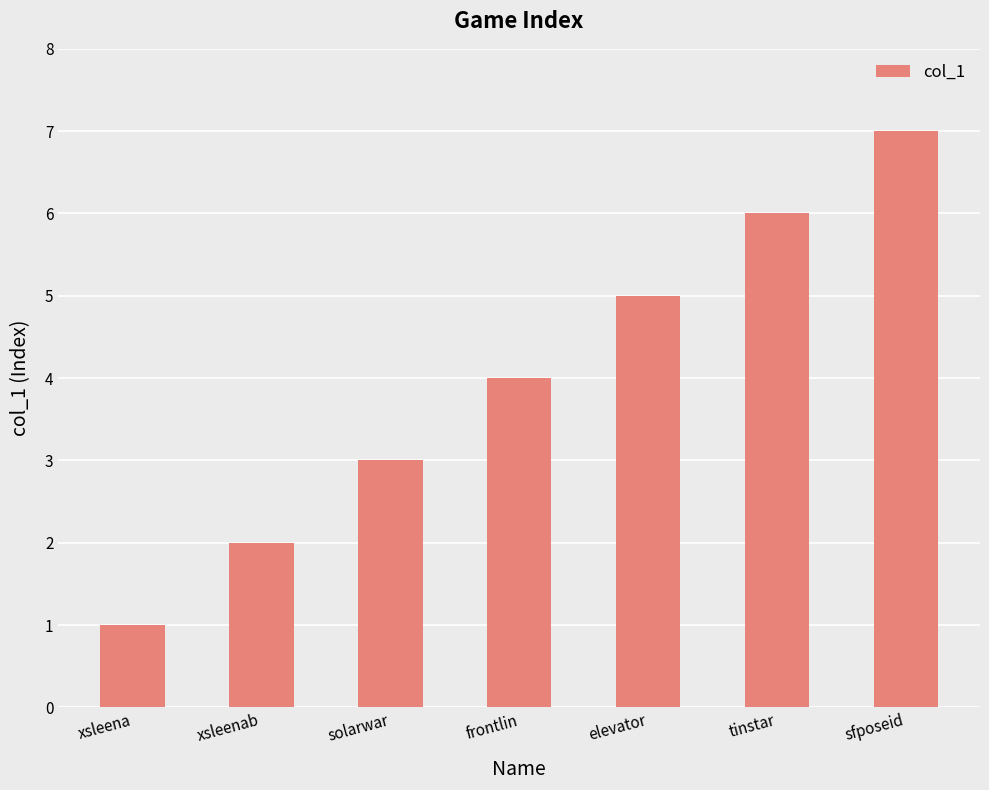

What is the maximum value shown in the chart?

7